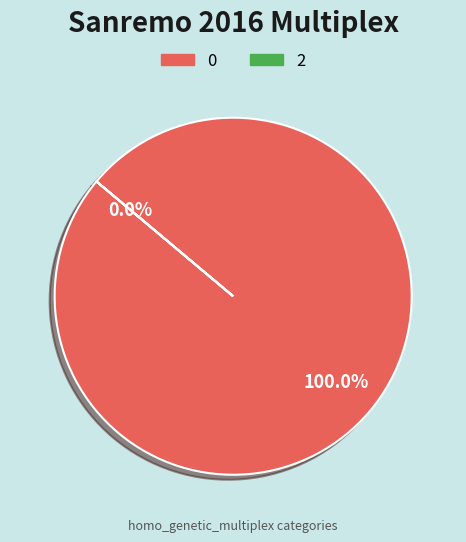

Is there any slice that represents more than half of the pie?

Yes